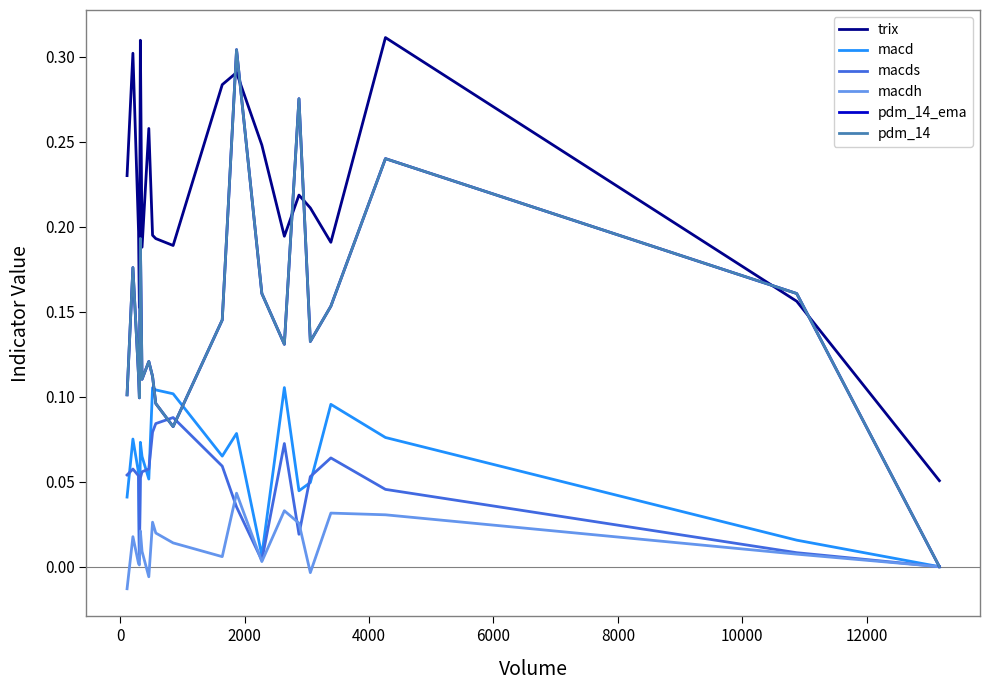

How many interior local peaks does the macds series have?

4